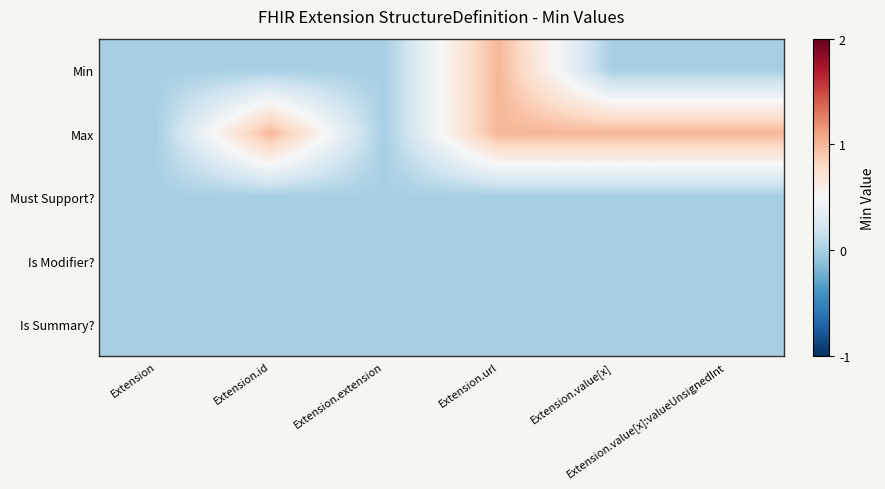

At which category is the sum across all series the highest?

Extension.url